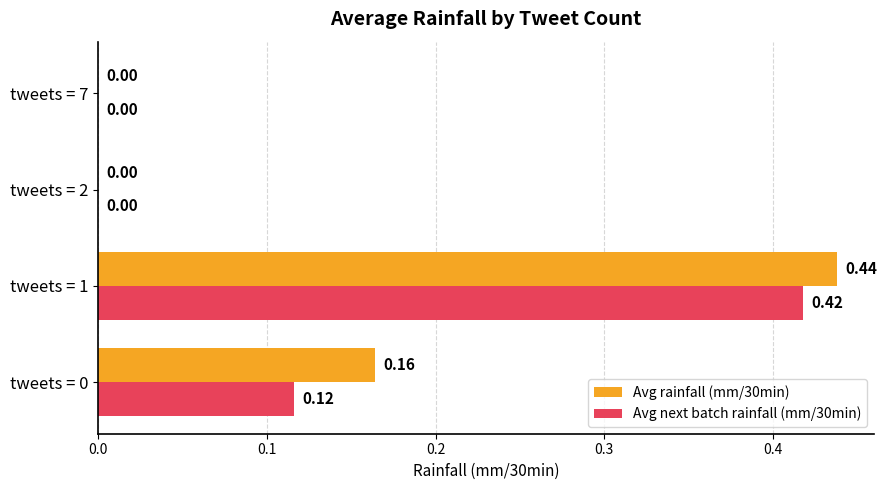

What is the sum of the Avg rainfall (mm/30min) values at tweets = 1 and tweets = 0?

0.6